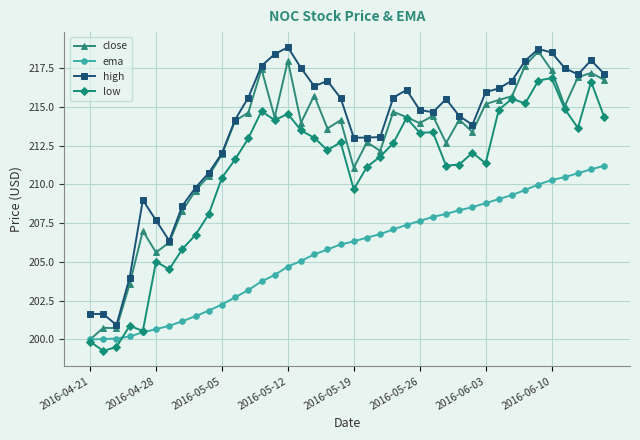

Which series has the largest total across all categories?

high